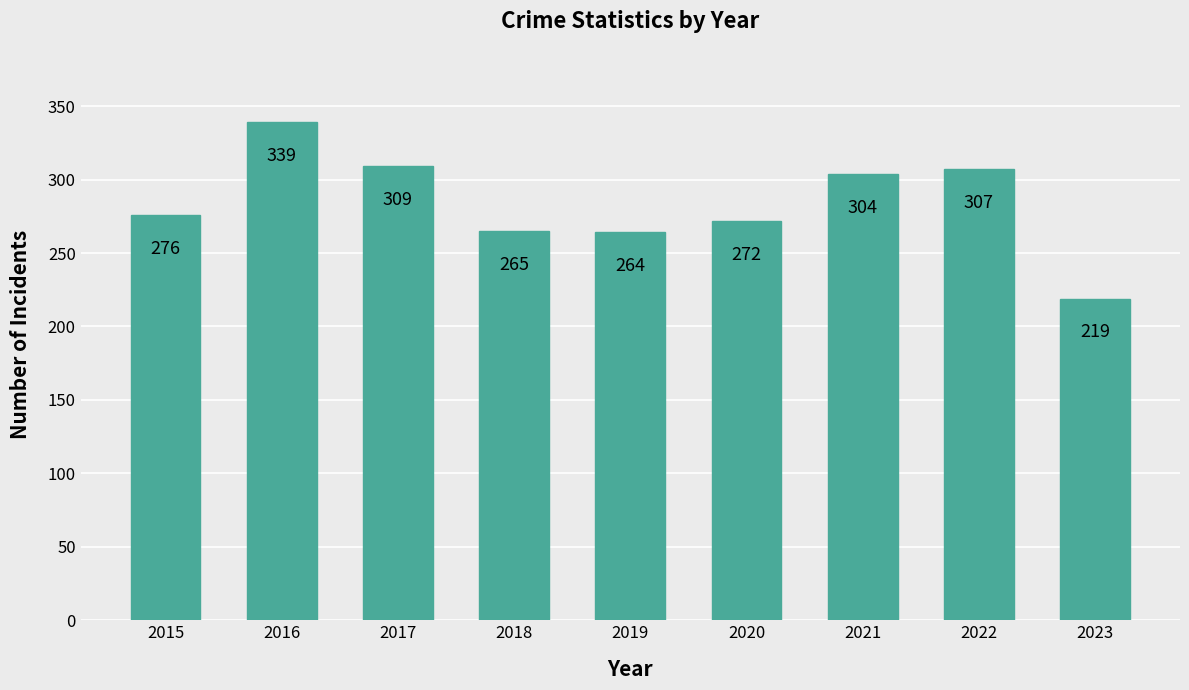

What is the greatest value displayed?

339